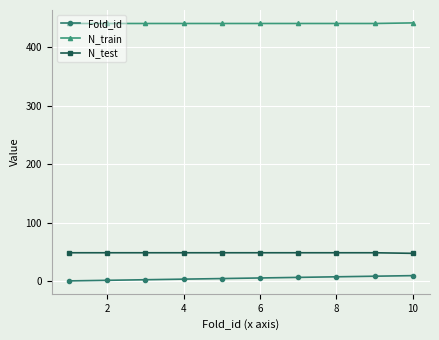

List the series in order of their peak value, highest first.

N_train, N_test, Fold_id